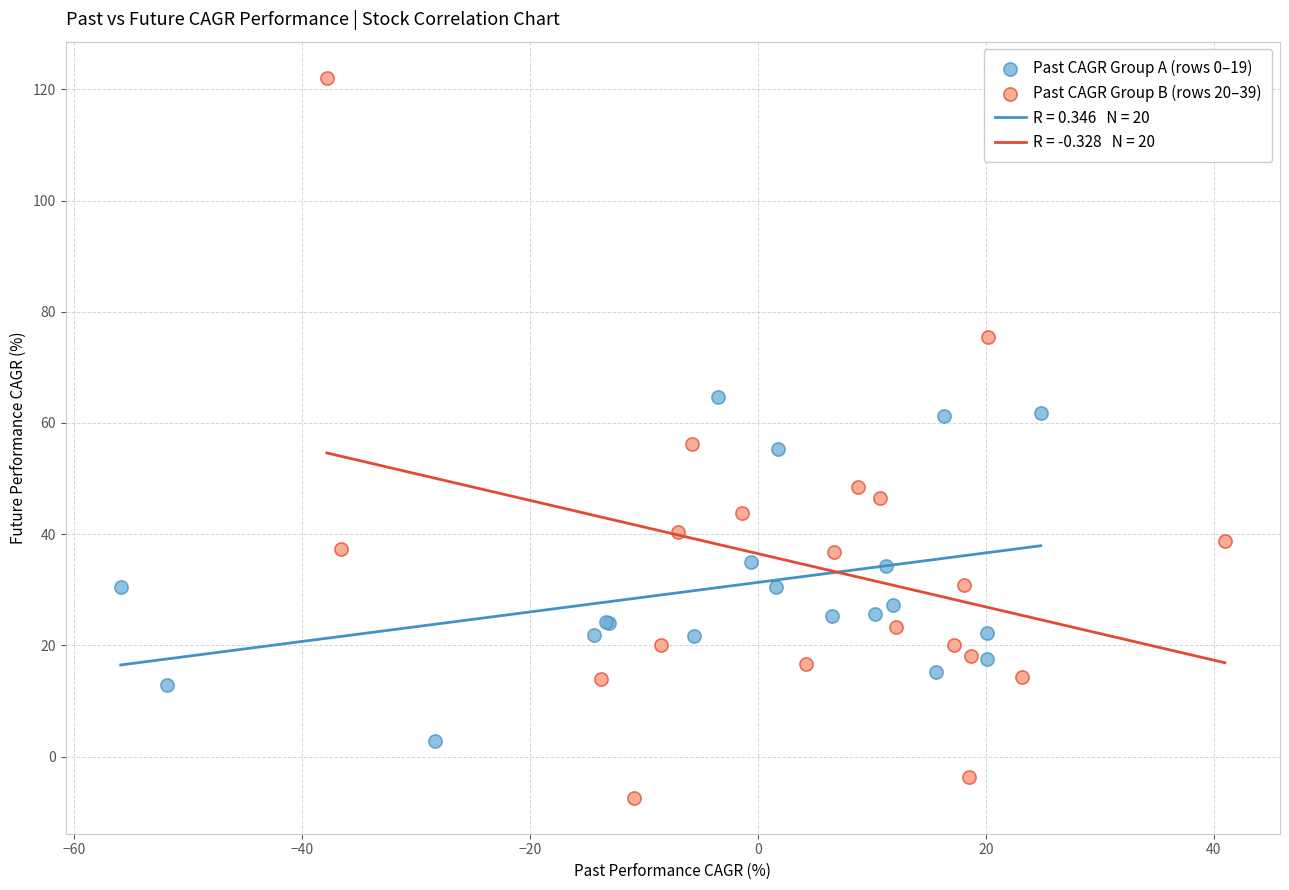

Which series has the widest spread of Y values?

Past CAGR Group B (rows 20–39)